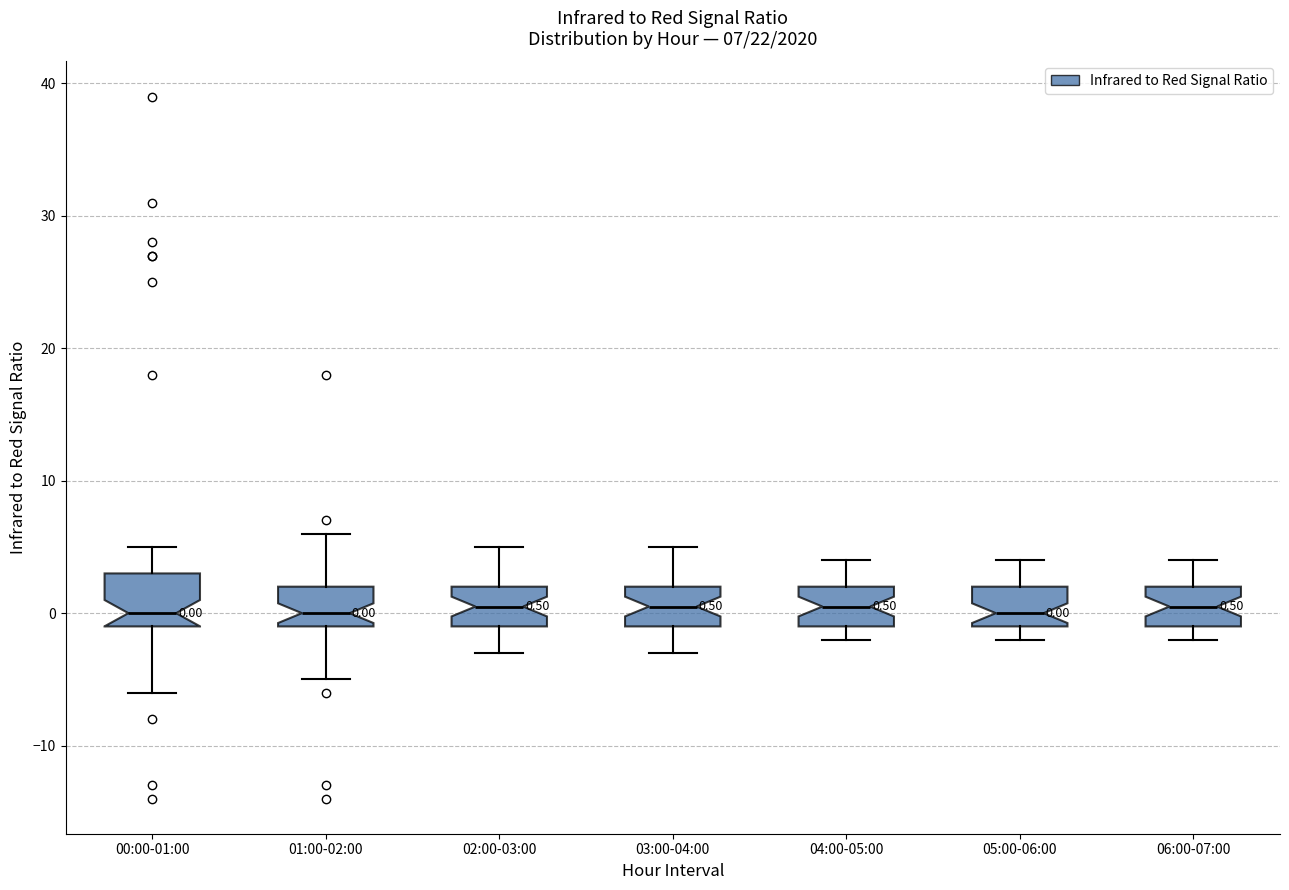

Which box is the tallest, from its lower edge to its upper edge?

00:00-01:00